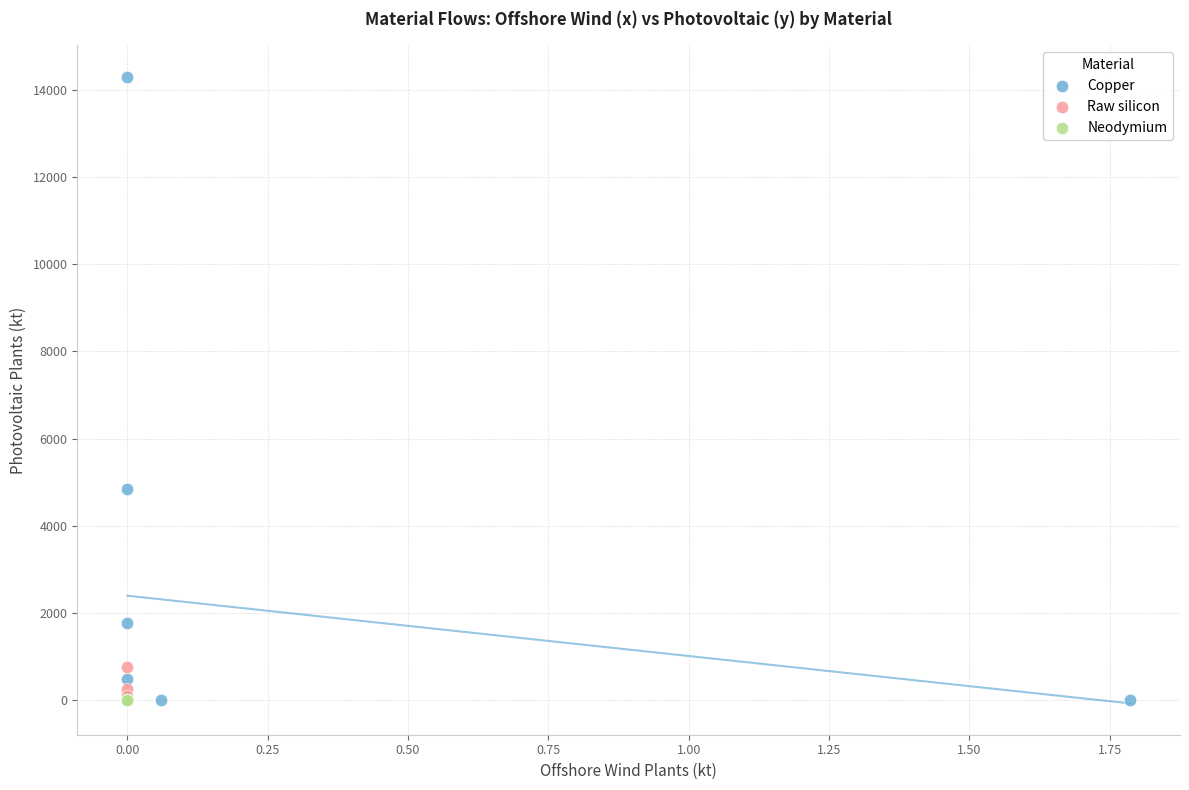

Which series reaches the maximum Y coordinate?

Copper